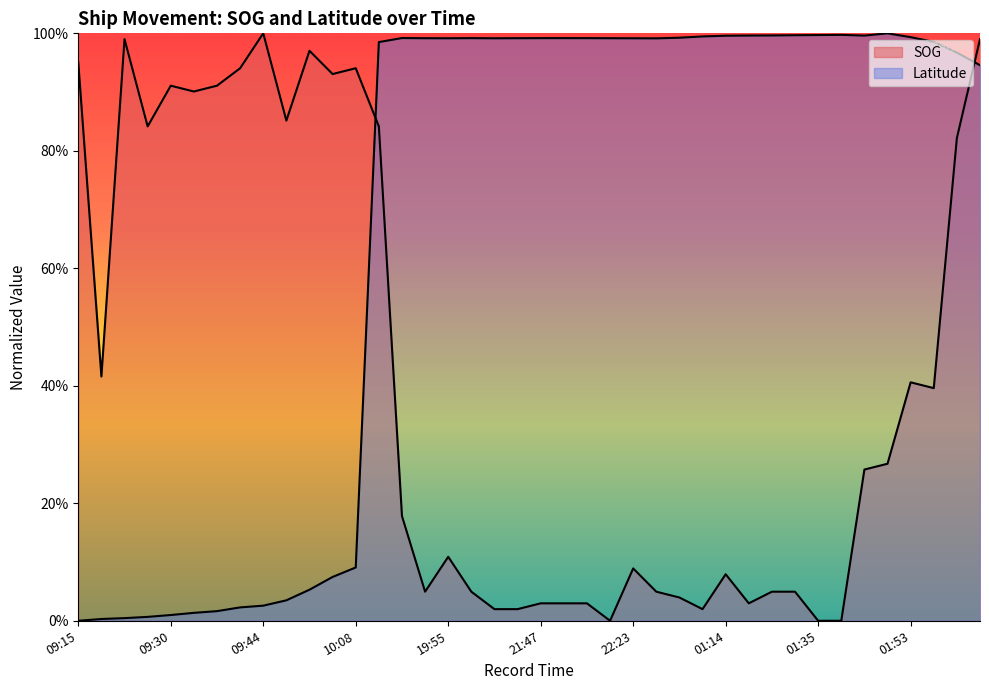

What position from the right is 09:21?

38